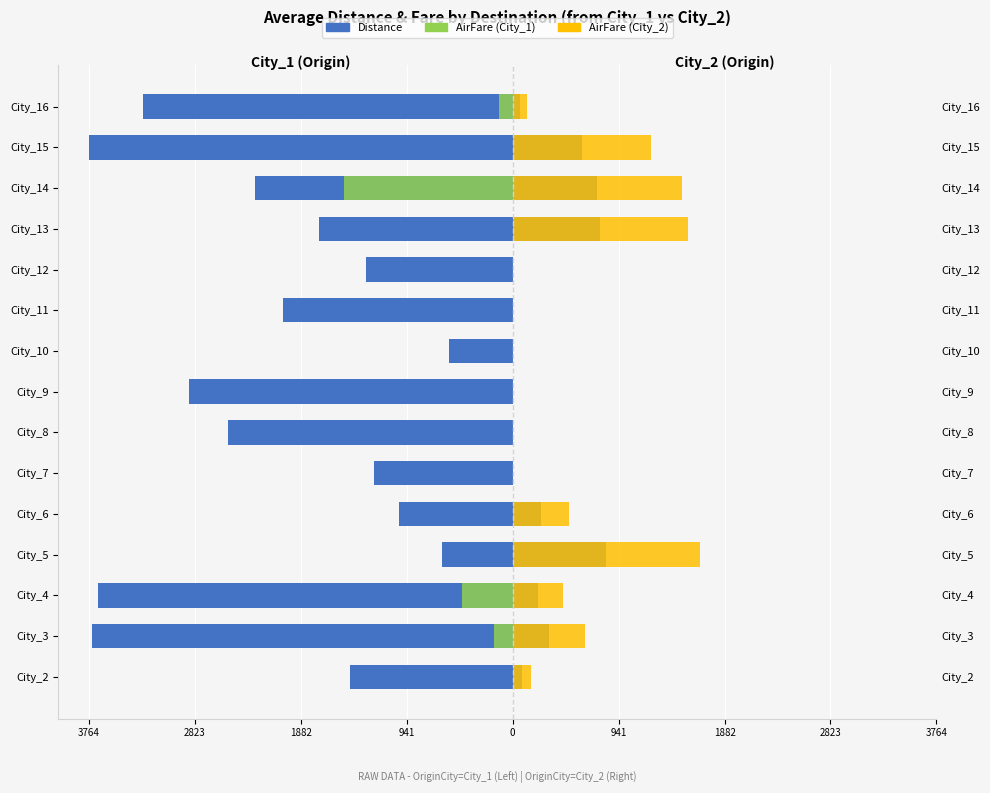

Between City_2 and City_15, which series saw the biggest shift?

Distance (City_1)